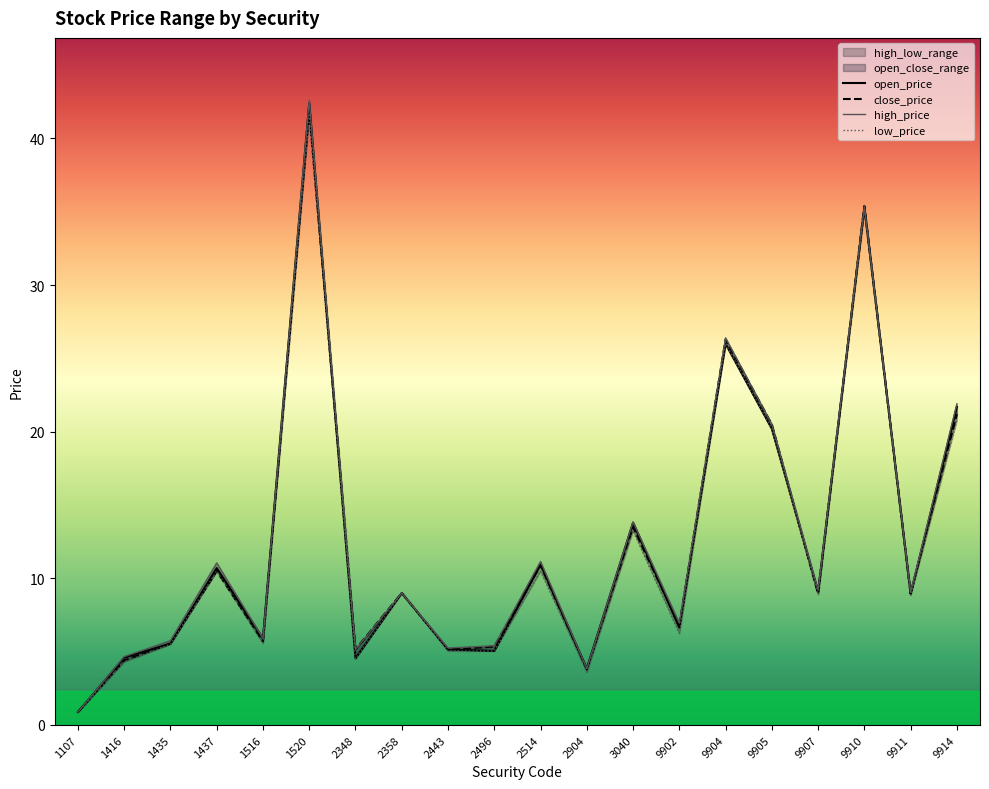

What is the minimum value shown in the chart?

0.9